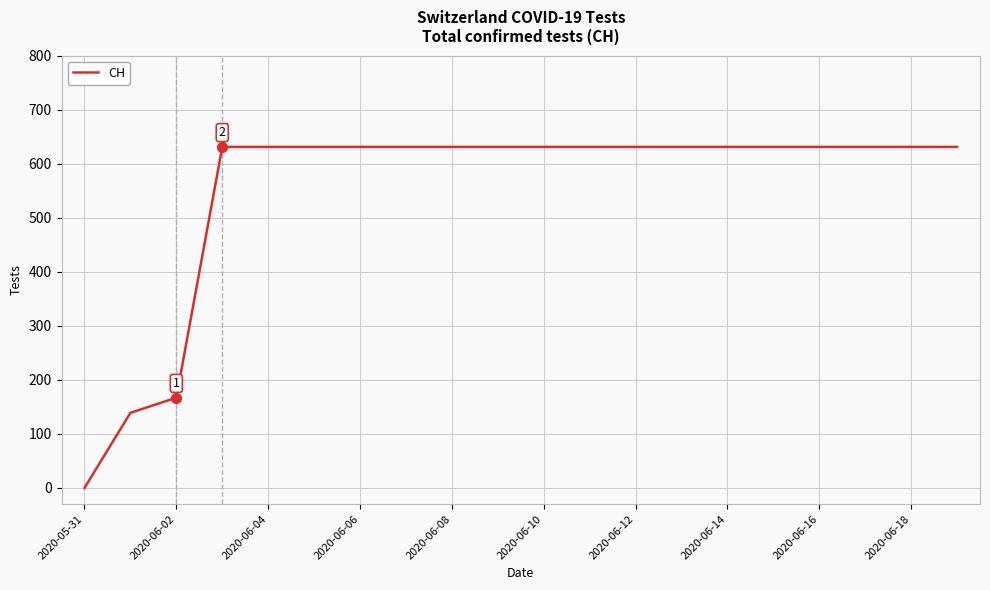

What is the difference between the maximum and minimum values?

631